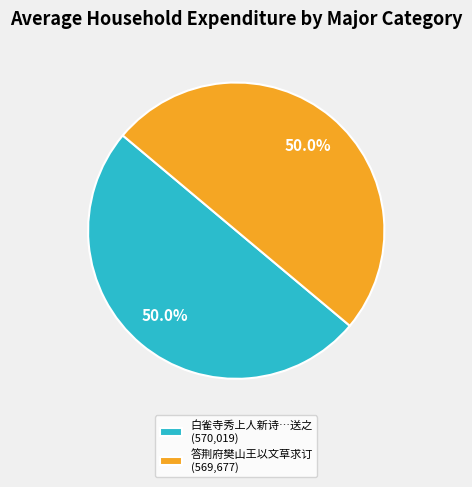

What is the ratio of the value at 白雀寺秀上人新诗…送之 (570,019) to the value at 答荆府樊山王以文草求订 (569,677)?

1.0